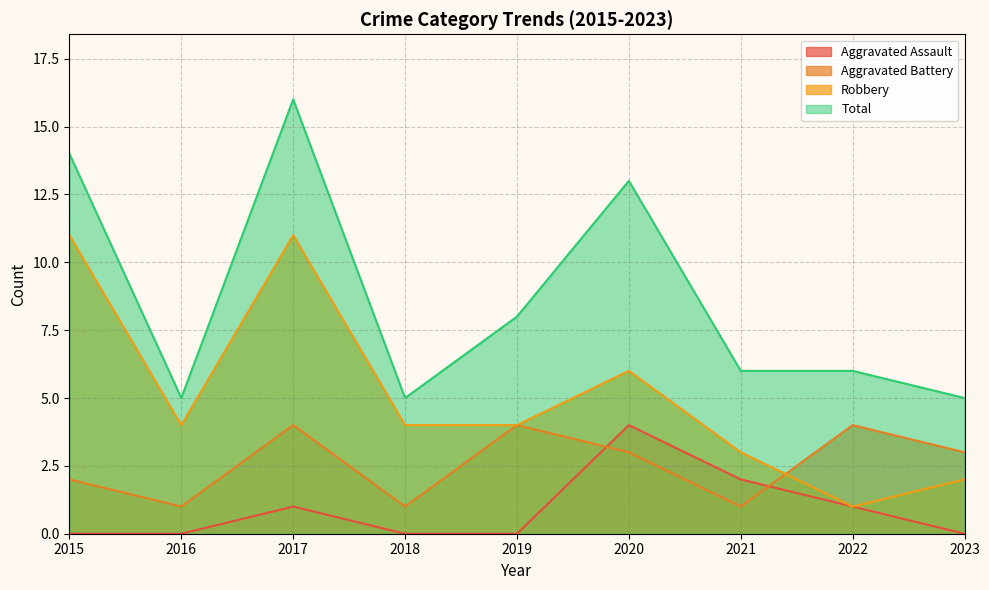

Between 2021 and 2023, which series saw the biggest shift?

Aggravated Assault